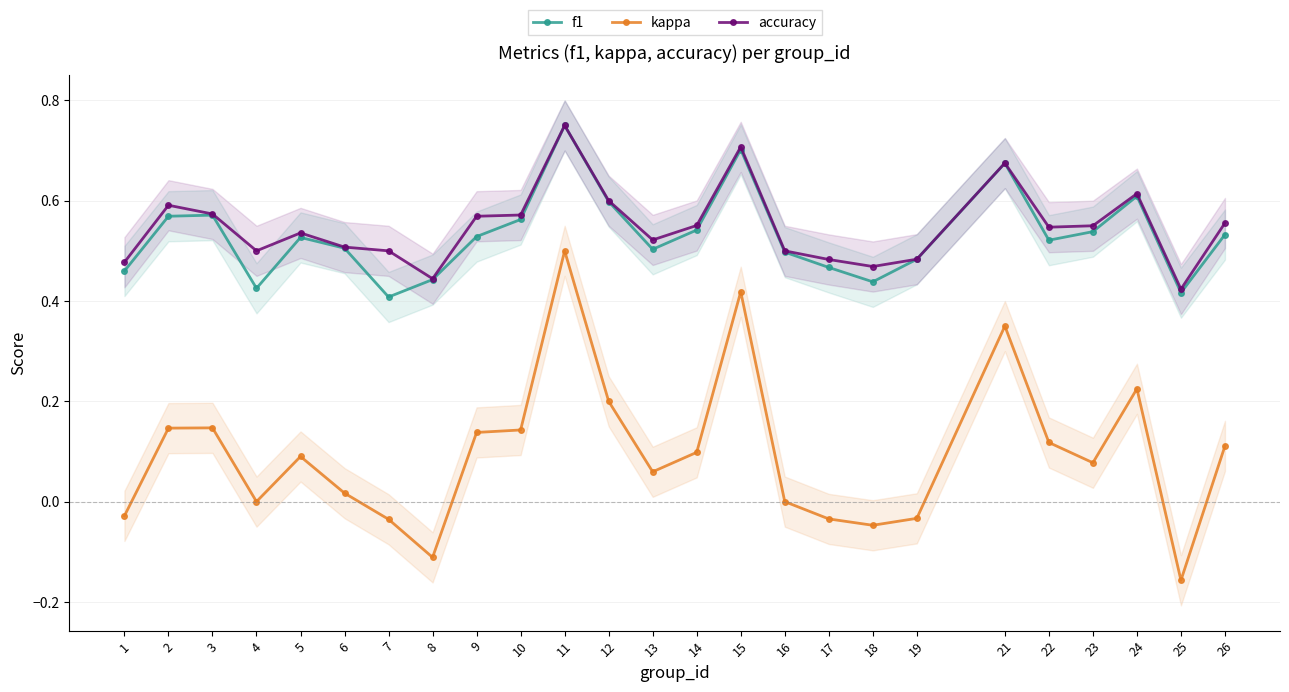

Where is the first local maximum for kappa?

3